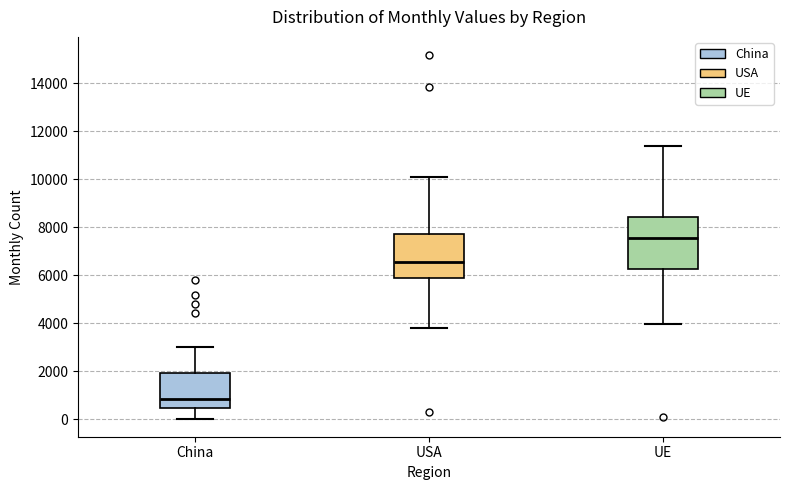

Where does the upper whisker of the box for USA end on the y-axis? The values are not printed on the chart, so give them approximately, as read against the axis.

10200